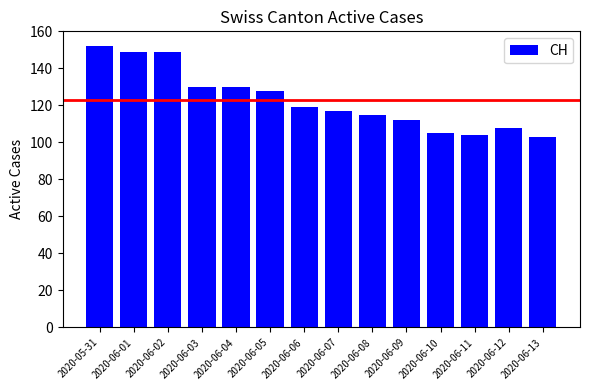

The value at 2020-06-08 is 58. True or false?

False